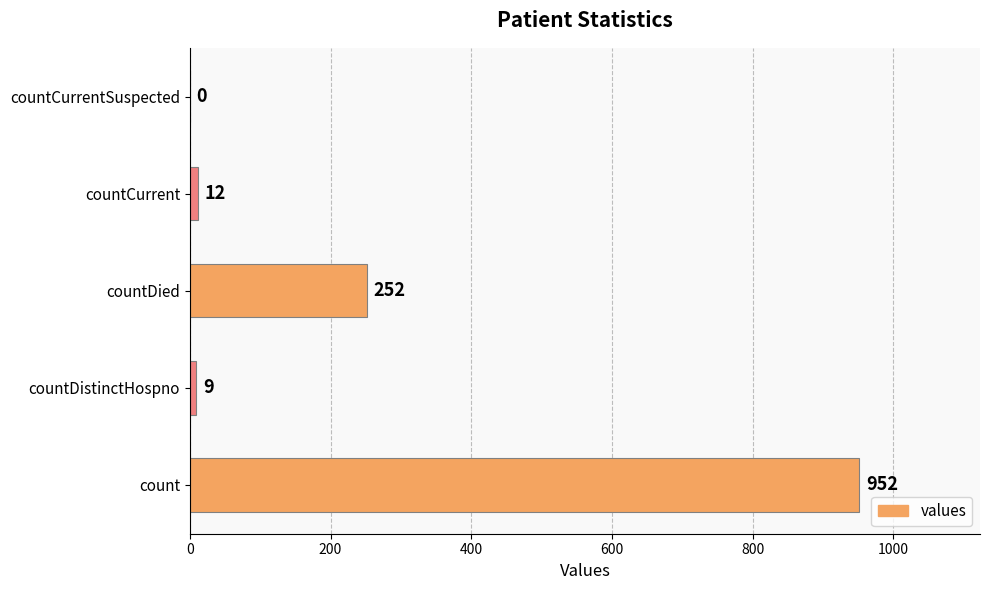

Where is the data nearest to the value 476?

countDied